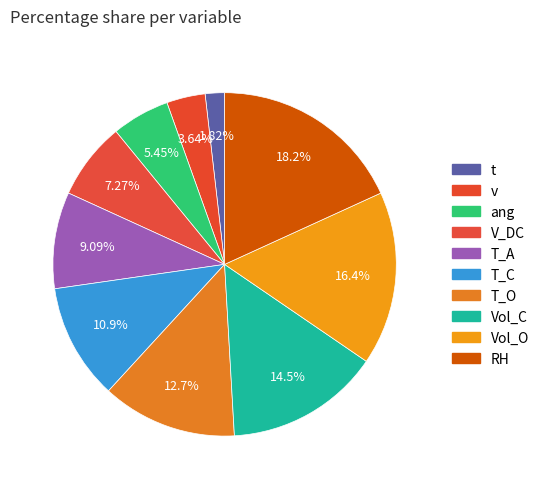

What is the change in value from V_DC to T_C?

+2